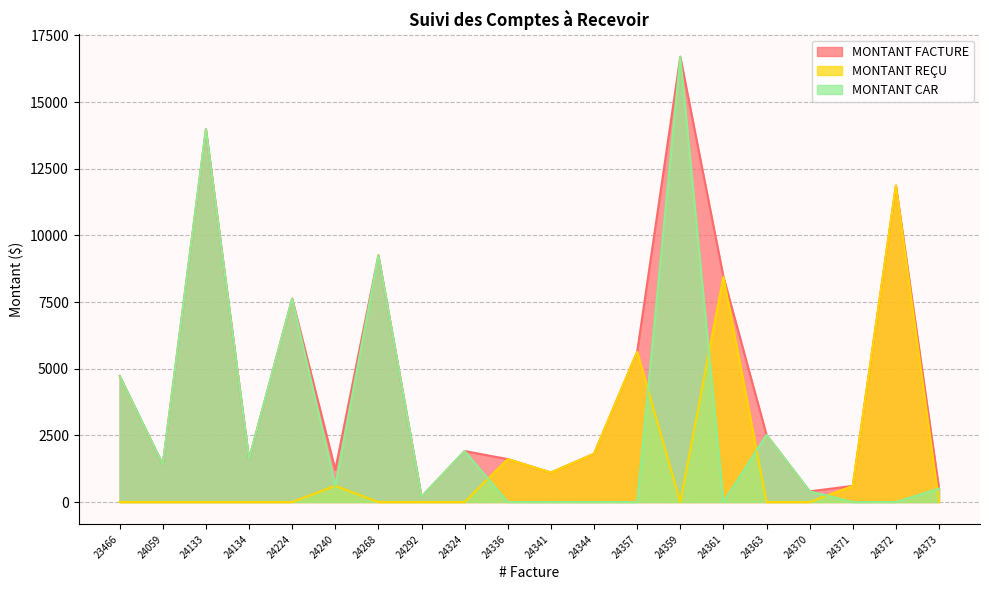

Reading left to right, list all the values displayed in this chart.

MONTANT FACTURE: 23466=4728.4	24059=1408.4	24133=13983.8	24134=1609.7	24224=7631.5	24240=1207.2	24268=9255.5	24292=201.2	24324=1911.5	24336=1609.7	24341=1106.6	24344=1810.9	24357=5633.8	24359=16700.1	24361=8450.7	24363=2515.1	24370=402.4	24371=603.6	24372=11871.2	24373=503.0
MONTANT REÇU: 23466=0.0	24059=0.0	24133=0.0	24134=0.0	24224=0.0	24240=607.2	24268=0.0	24292=0.0	24324=0.0	24336=1609.7	24341=1106.6	24344=1810.9	24357=5633.8	24359=0.0	24361=8450.7	24363=0.0	24370=0.0	24371=603.6	24372=11871.2	24373=0.0
MONTANT CAR: 23466=4728.4	24059=1408.4	24133=13983.8	24134=1609.7	24224=7631.5	24240=600.0	24268=9255.5	24292=201.2	24324=1911.5	24336=0.0	24341=0.0	24344=0.0	24357=0.0	24359=16700.1	24361=0.0	24363=2515.1	24370=402.4	24371=0.0	24372=0.0	24373=503.0